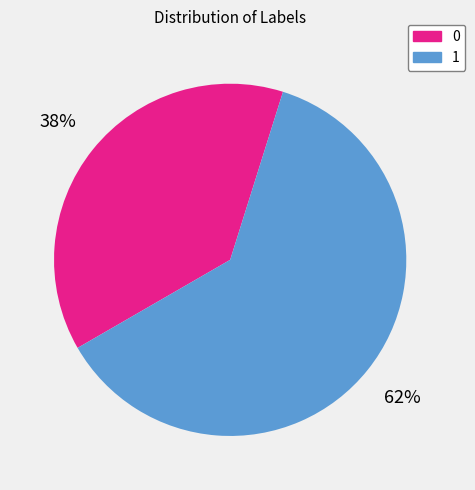

To the nearest percent, what percentage of the pie is 1?

62%